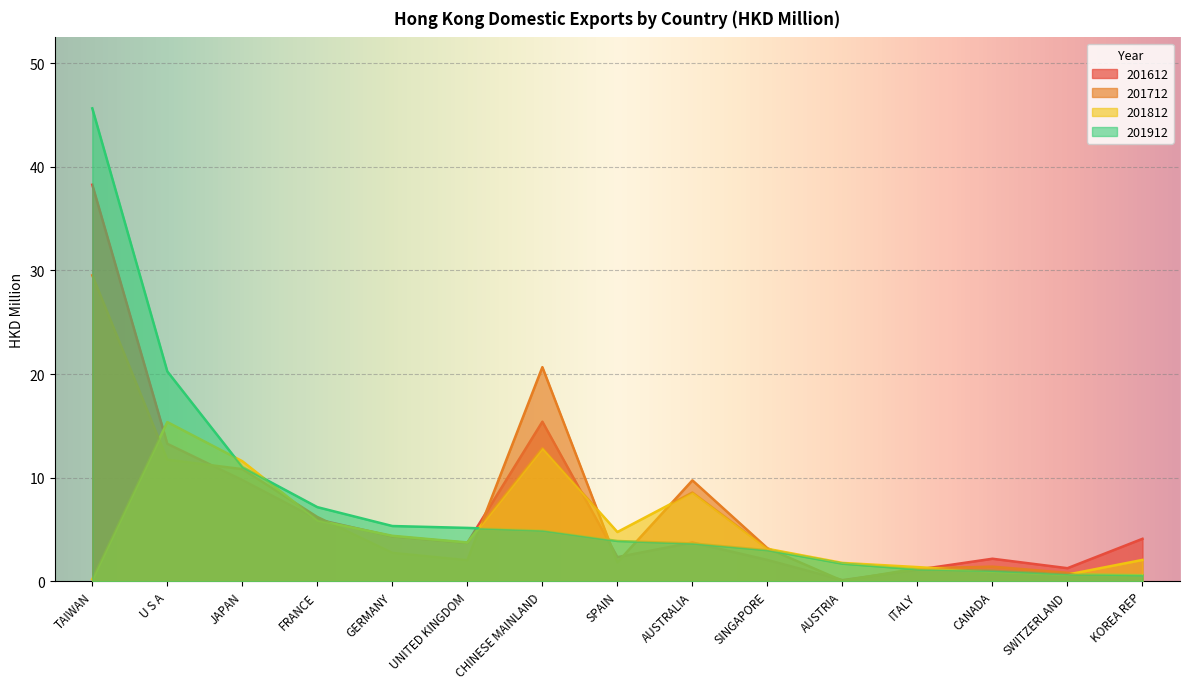

What is the spread (max minus min) of values at UNITED KINGDOM?

3.1